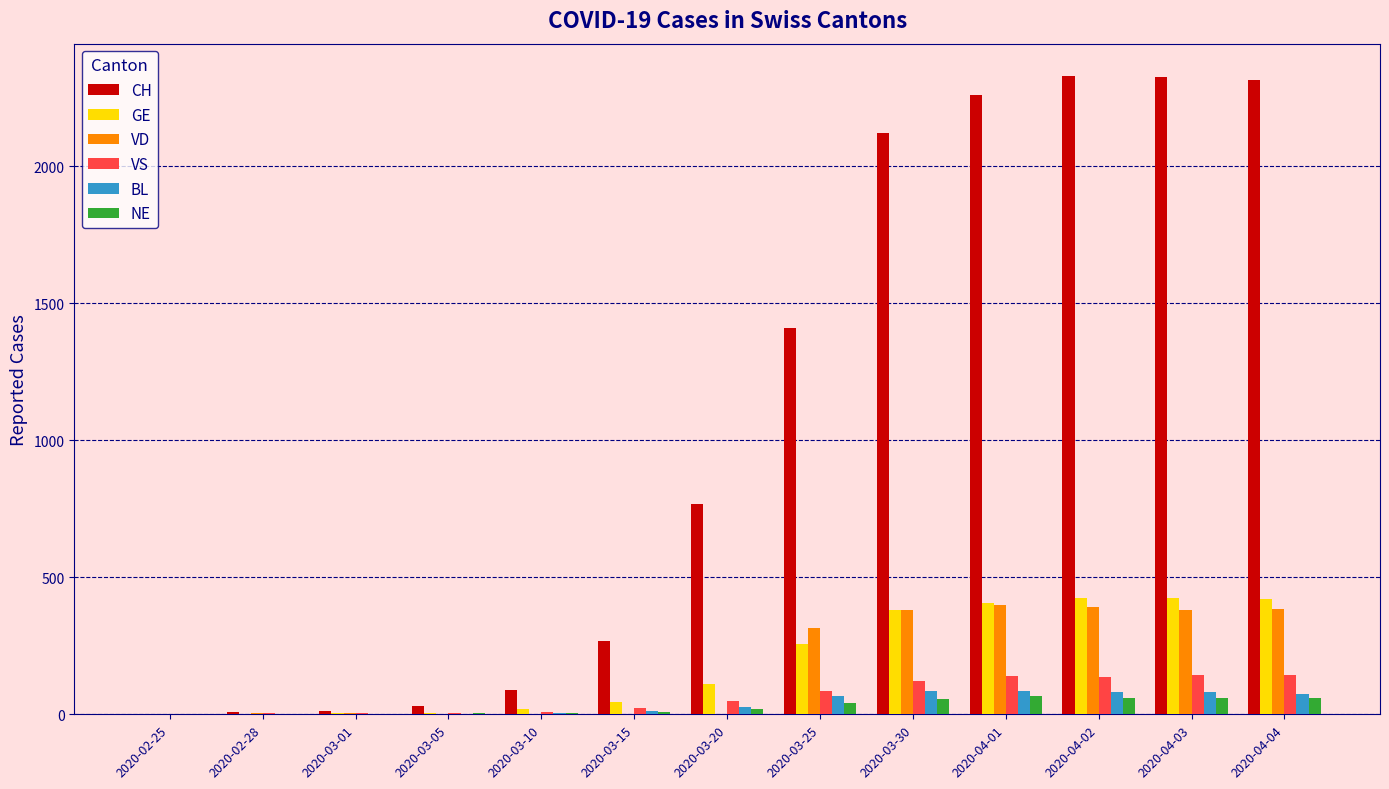

What is the difference between the NE values at 2020-03-30 and 2020-04-04?

2